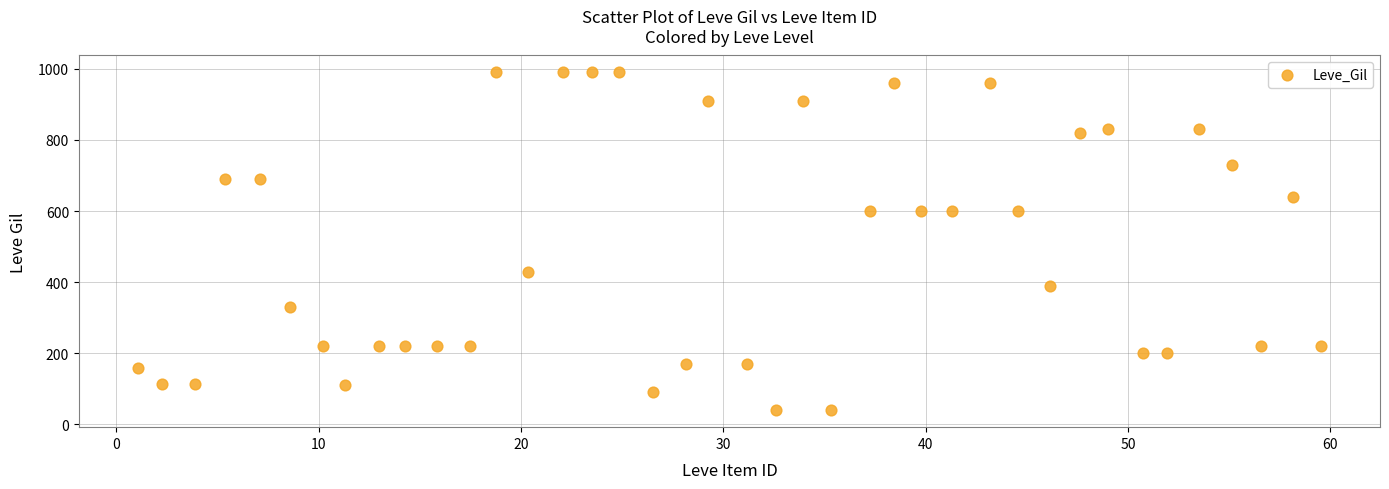

What is the range of Y values (max minus min)?

950